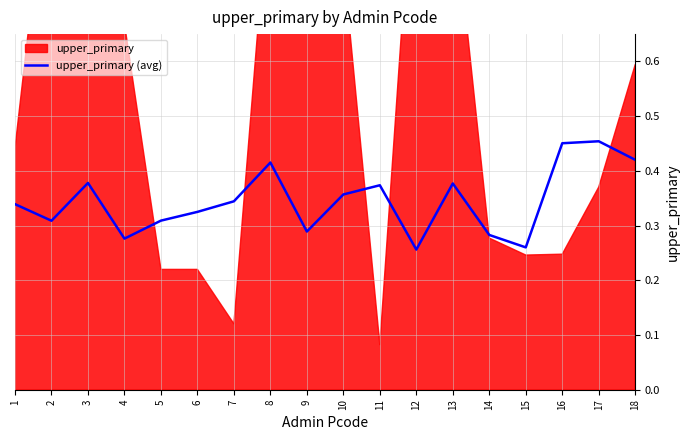

What is the difference between the values at 4 and 16?

0.2